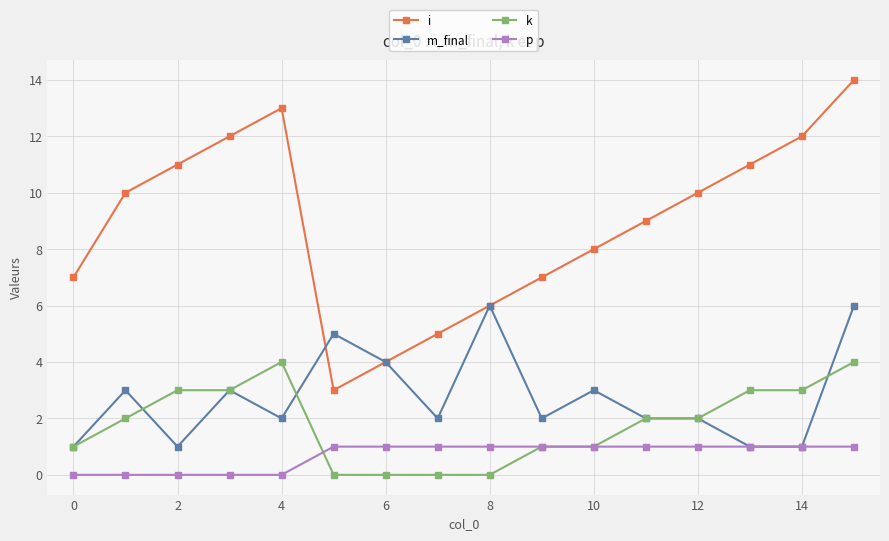

Which series has the largest total across all categories?

i